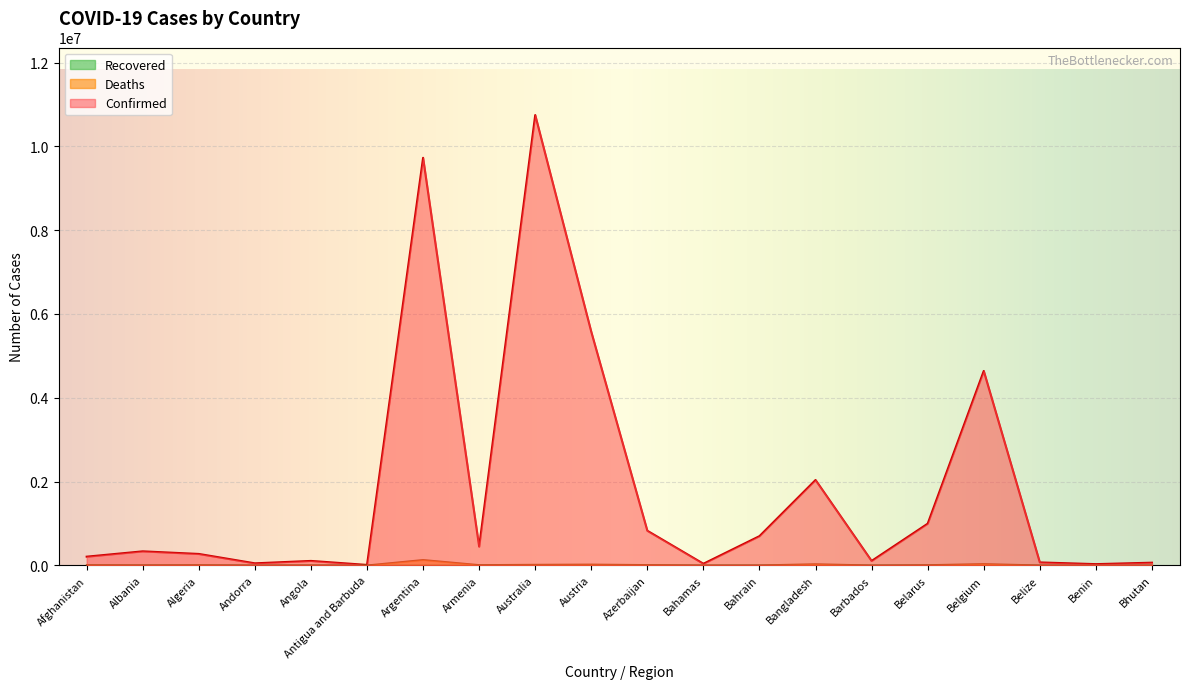

What is the label of the 12th point from the left?

Bahamas